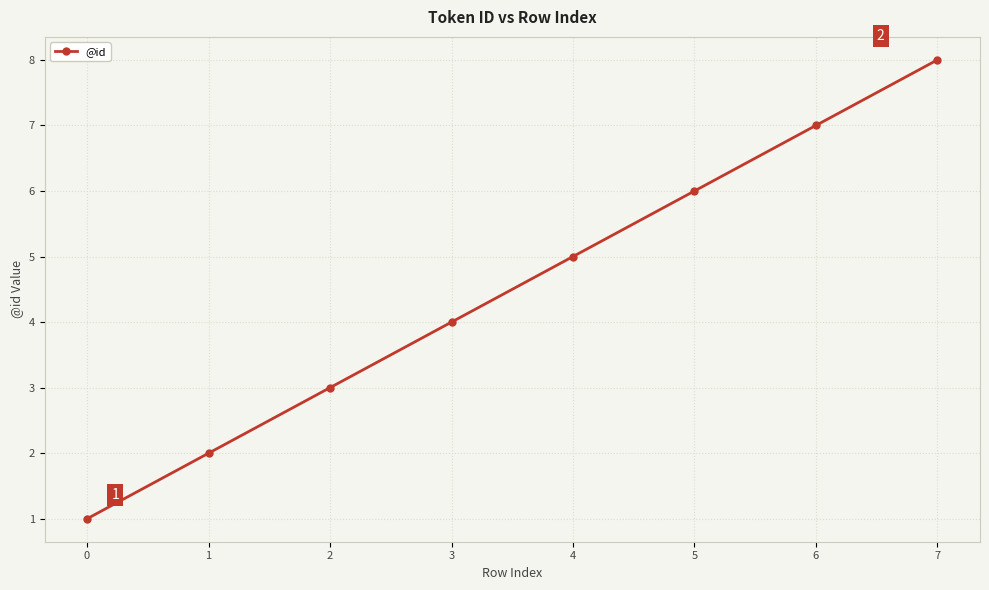

Reading left to right, extract all data points from this chart.

0=1	1=2	2=3	3=4	4=5	5=6	6=7	7=8